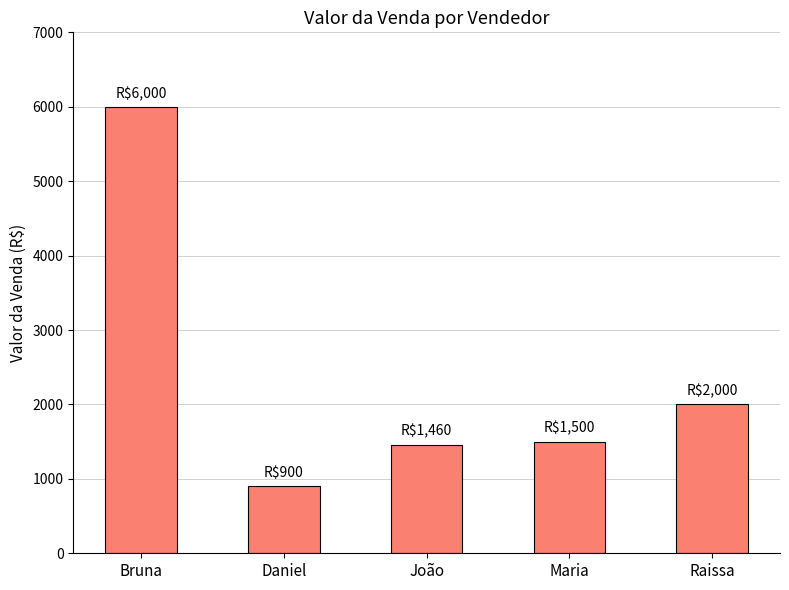

At which category does the chart reach its peak across all series?

Bruna